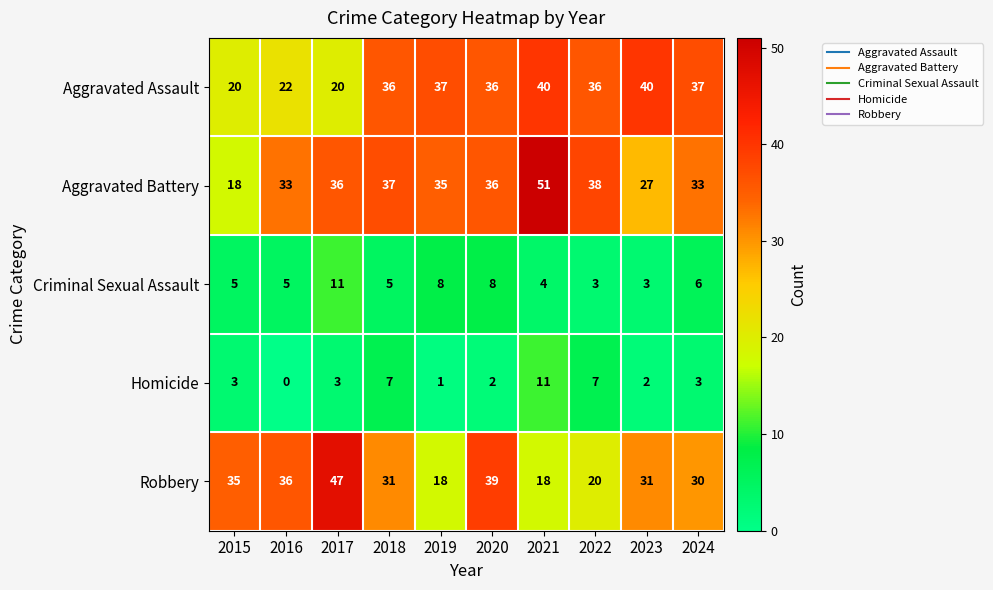

Read the Robbery value at 2016.

36